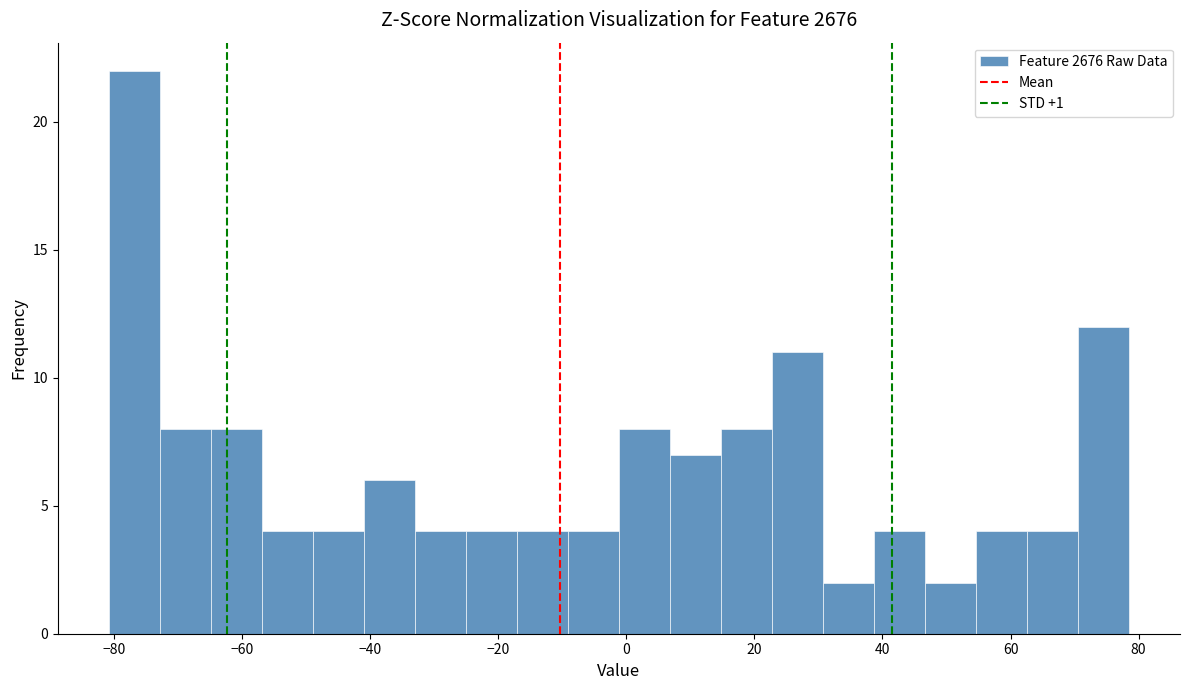

Around what value on the x-axis is the tallest bar? Give the approximate position of its centre, as read against the axis.

-76